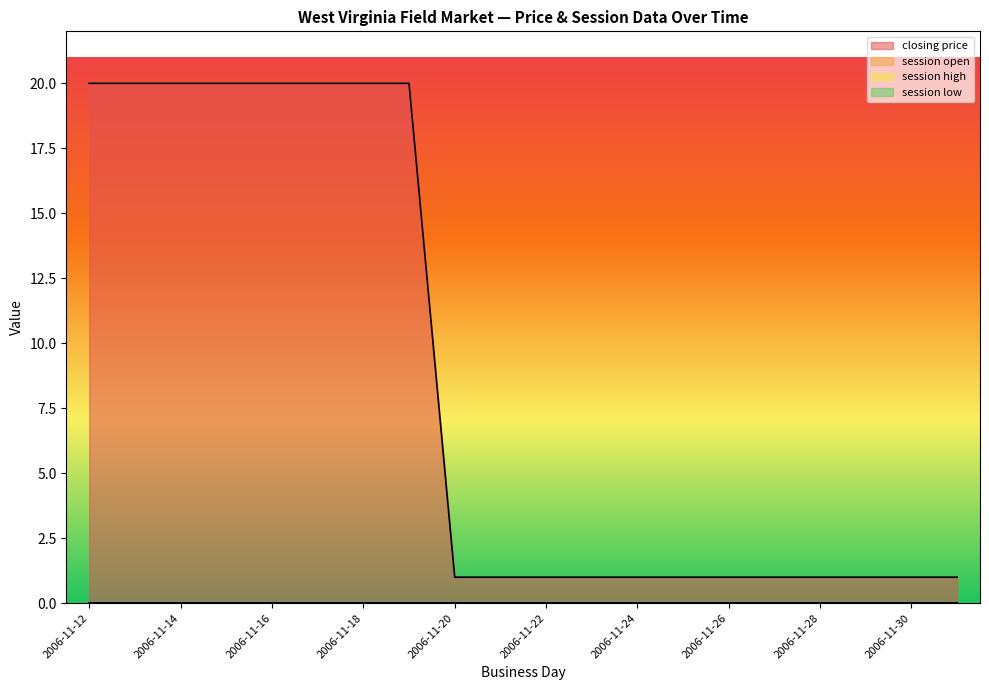

Reading left to right, extract all data points from this chart.

closing price: 2006-11-12=20	2006-11-13=20	2006-11-14=20	2006-11-15=20	2006-11-16=20	2006-11-17=20	2006-11-18=20	2006-11-19=20	2006-11-20=1	2006-11-21=1	2006-11-22=1	2006-11-23=1	2006-11-24=1	2006-11-25=1	2006-11-26=1	2006-11-27=1	2006-11-28=1	2006-11-29=1	2006-11-30=1	2006-12-01=1
session open: 2006-11-12=0	2006-11-13=0	2006-11-14=0	2006-11-15=0	2006-11-16=0	2006-11-17=0	2006-11-18=0	2006-11-19=0	2006-11-20=0	2006-11-21=0	2006-11-22=0	2006-11-23=0	2006-11-24=0	2006-11-25=0	2006-11-26=0	2006-11-27=0	2006-11-28=0	2006-11-29=0	2006-11-30=0	2006-12-01=0
session high: 2006-11-12=0	2006-11-13=0	2006-11-14=0	2006-11-15=0	2006-11-16=0	2006-11-17=0	2006-11-18=0	2006-11-19=0	2006-11-20=0	2006-11-21=0	2006-11-22=0	2006-11-23=0	2006-11-24=0	2006-11-25=0	2006-11-26=0	2006-11-27=0	2006-11-28=0	2006-11-29=0	2006-11-30=0	2006-12-01=0
session low: 2006-11-12=0	2006-11-13=0	2006-11-14=0	2006-11-15=0	2006-11-16=0	2006-11-17=0	2006-11-18=0	2006-11-19=0	2006-11-20=0	2006-11-21=0	2006-11-22=0	2006-11-23=0	2006-11-24=0	2006-11-25=0	2006-11-26=0	2006-11-27=0	2006-11-28=0	2006-11-29=0	2006-11-30=0	2006-12-01=0